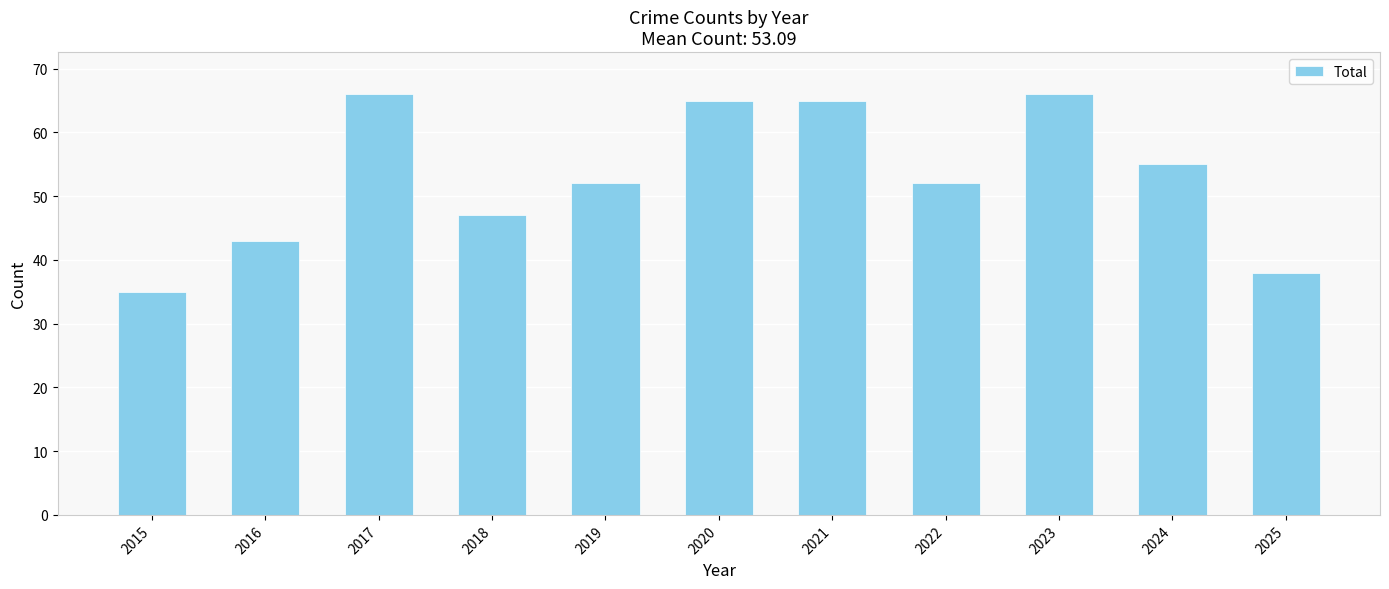

Between 2025 and 2021, which is larger?

2021